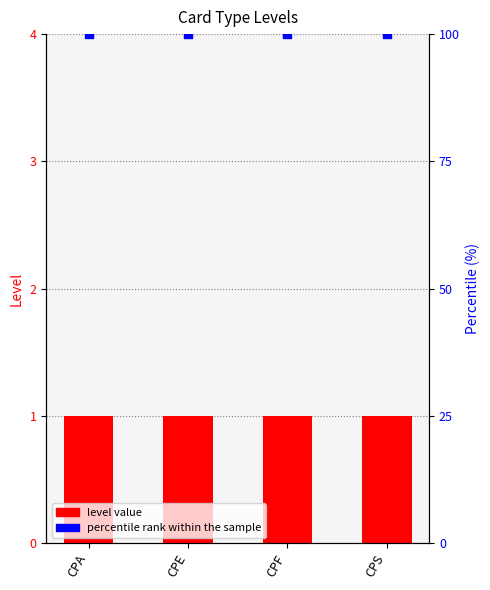

Which series has the widest spread of Y values?

Level